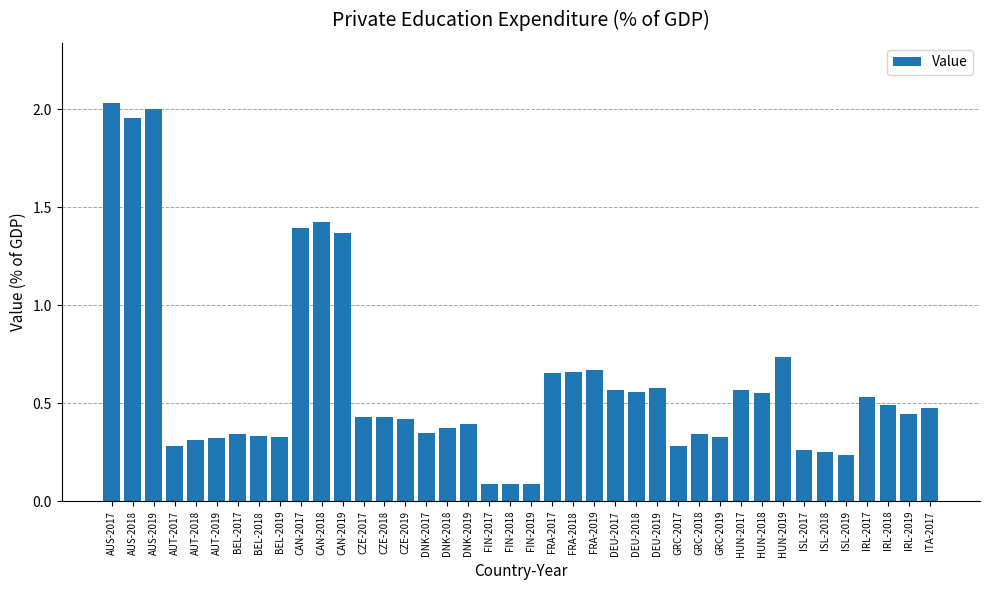

The chart shows a value of 2.0 at AUS-2017. True or false?

True